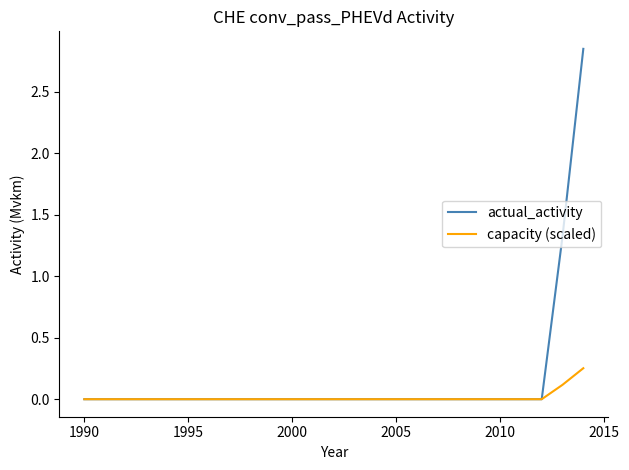

Rank the series by their maximum value, from lowest to highest.

capacity (scaled), actual_activity